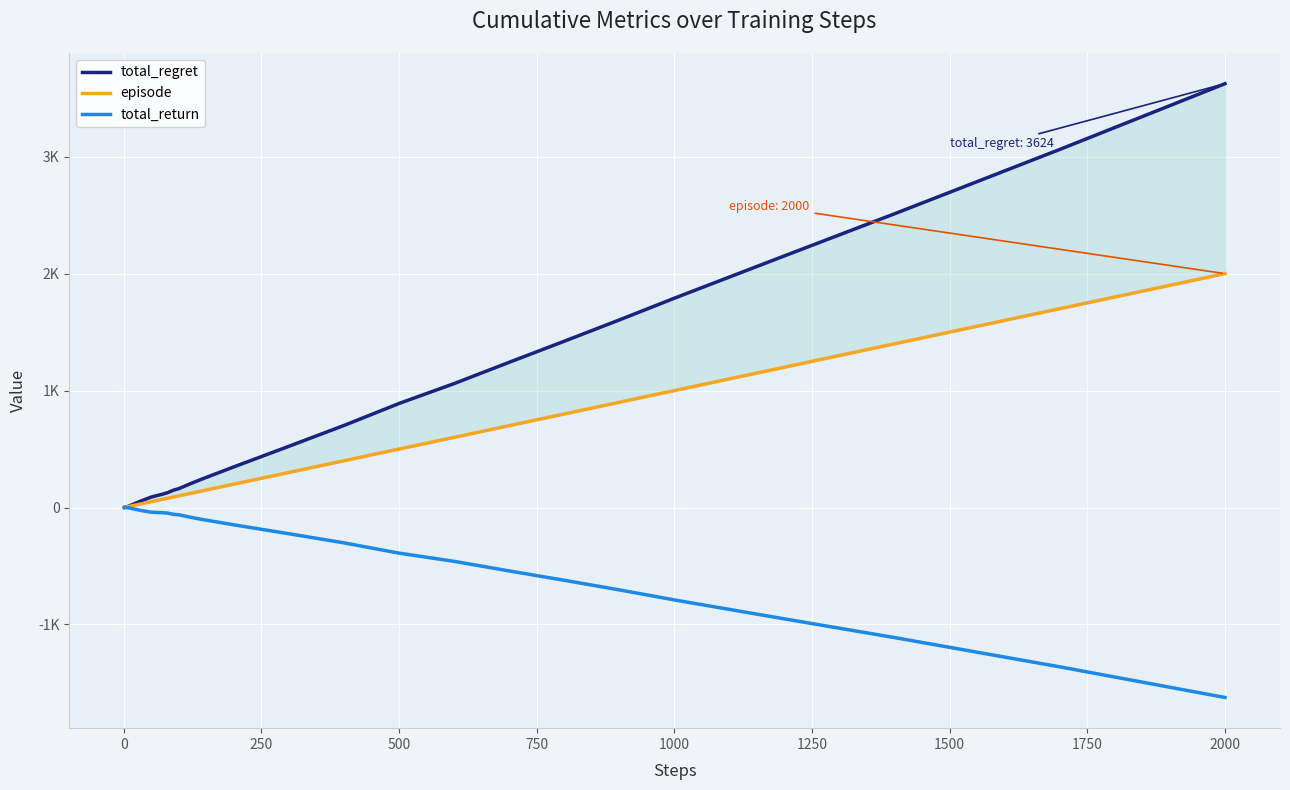

What is the smallest value displayed?

-1624